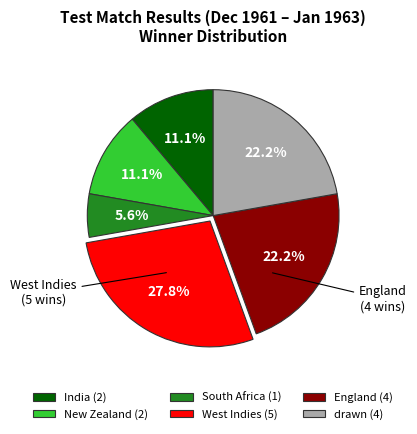

What is the ratio of the value at England (4) to the value at India (2)?

2.0